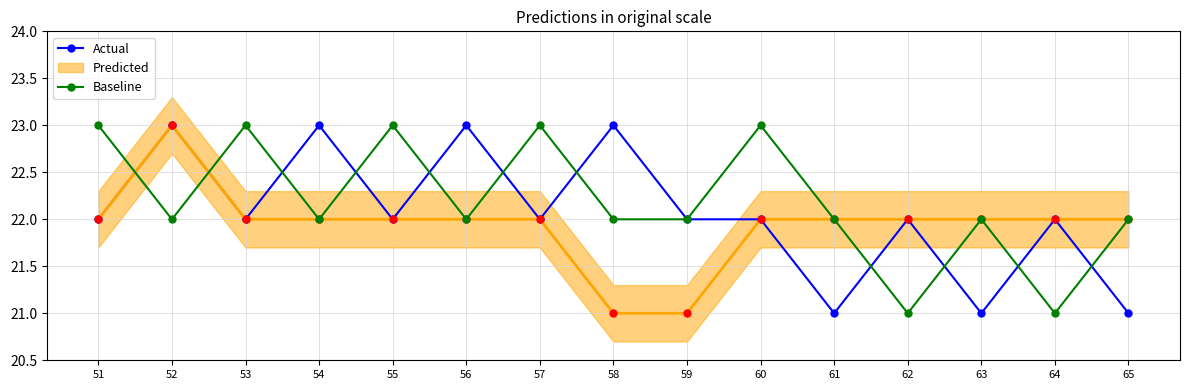

True or false: Actual has more than 0 interior local peaks.

True